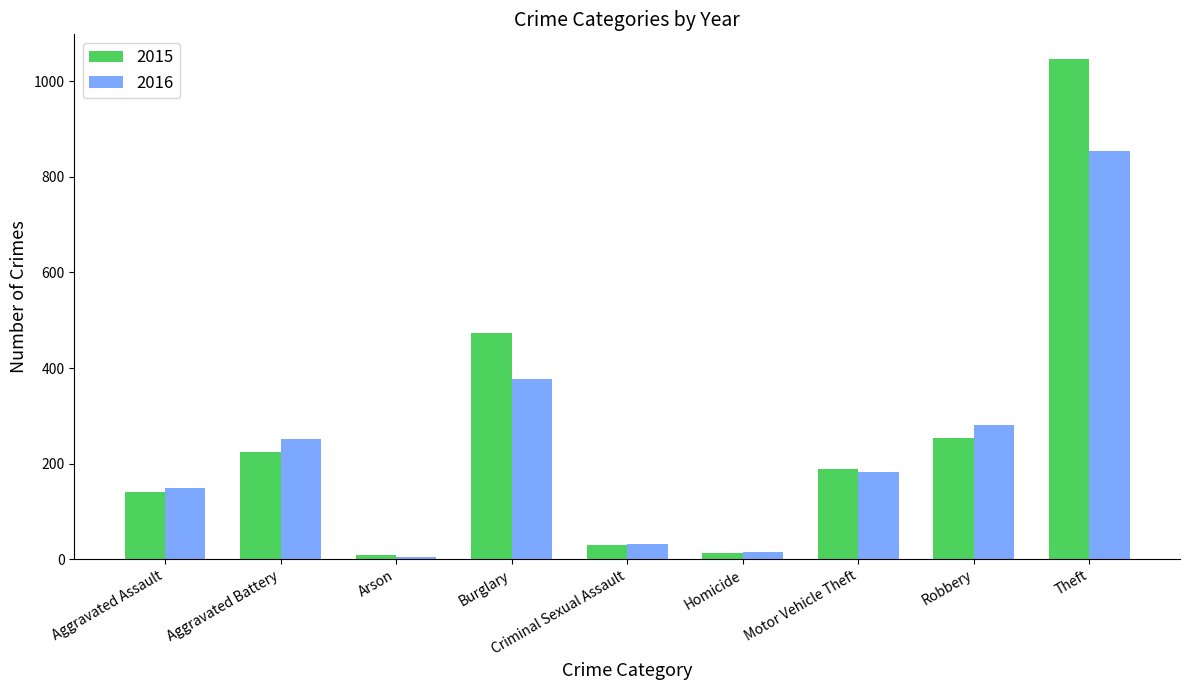

How many series are shown in this chart?

2